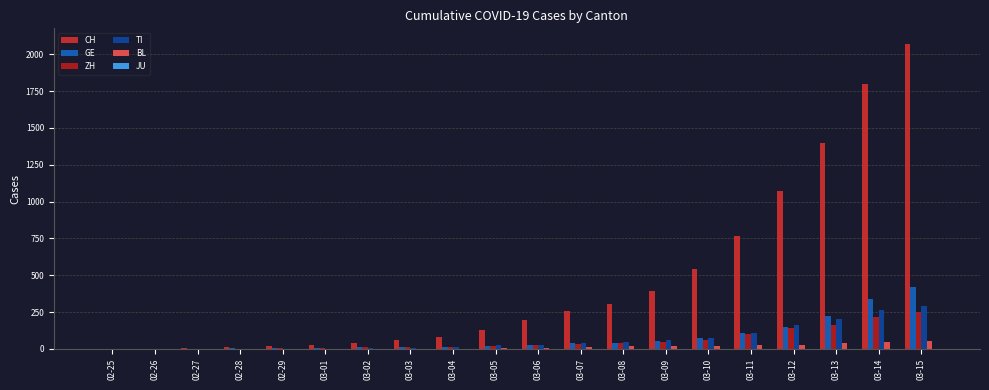

Does the chart contain stacked bars?

No